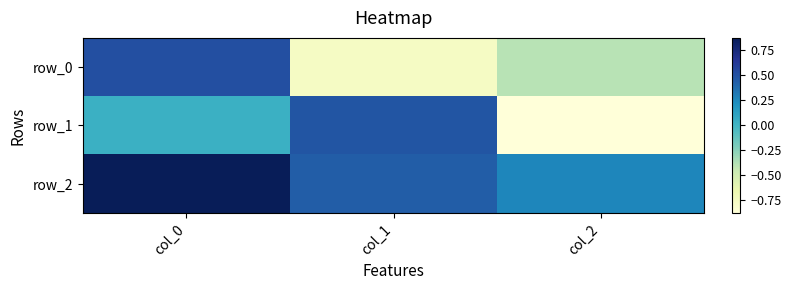

At col_0, list the series in order from largest to smallest.

row_2, row_0, row_1